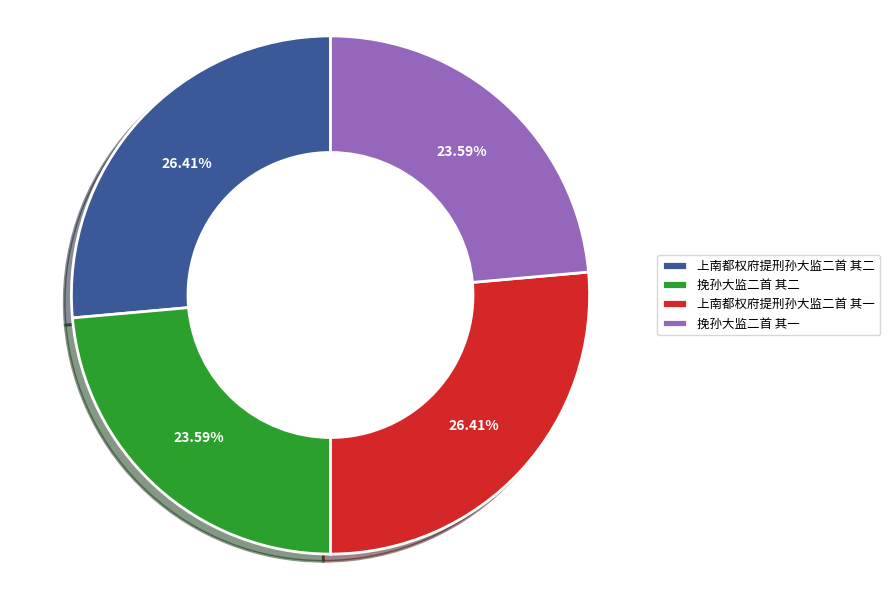

True or false: 上南都权府提刑孙大监二首 其二 accounts for 39% of the total.

False